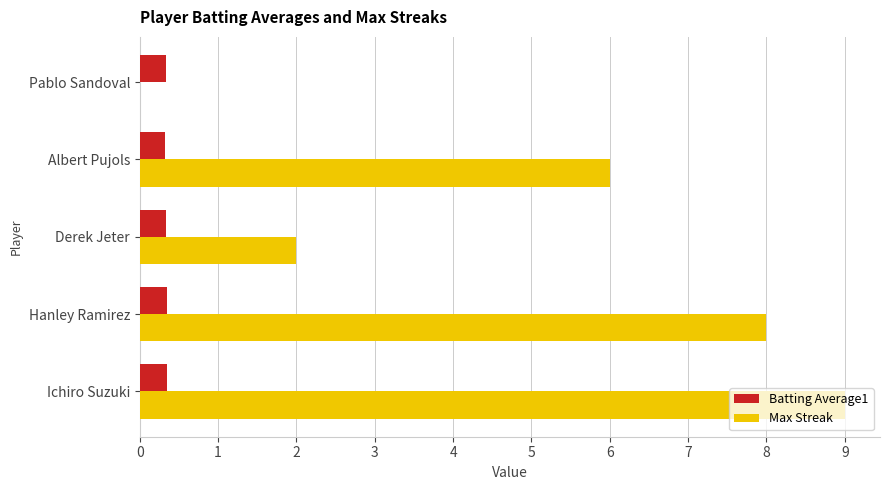

At which category is the sum across all series the highest?

Ichiro Suzuki